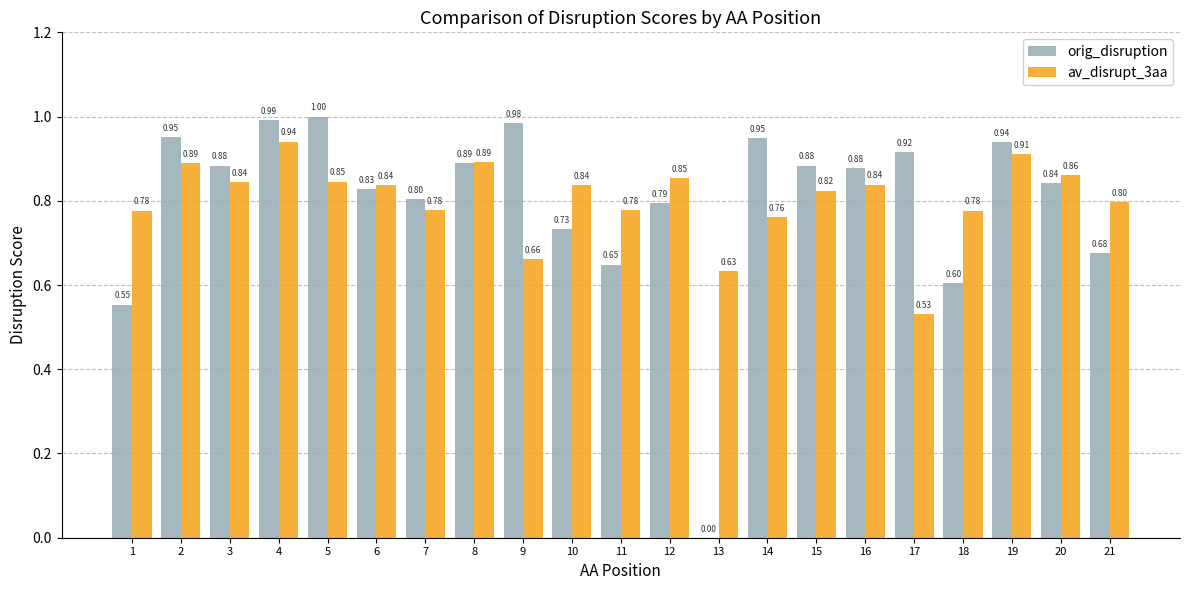

Does the chart contain stacked bars?

No